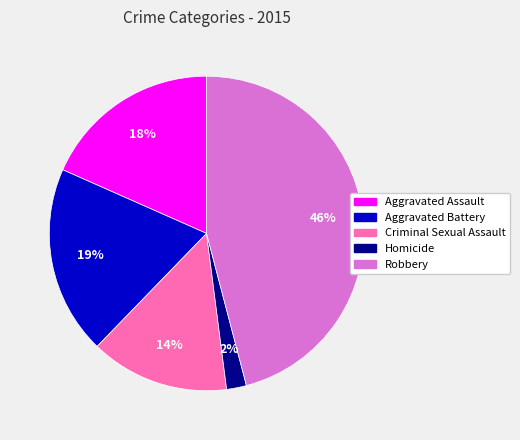

True or false: Robbery accounts for 46% of the total.

True